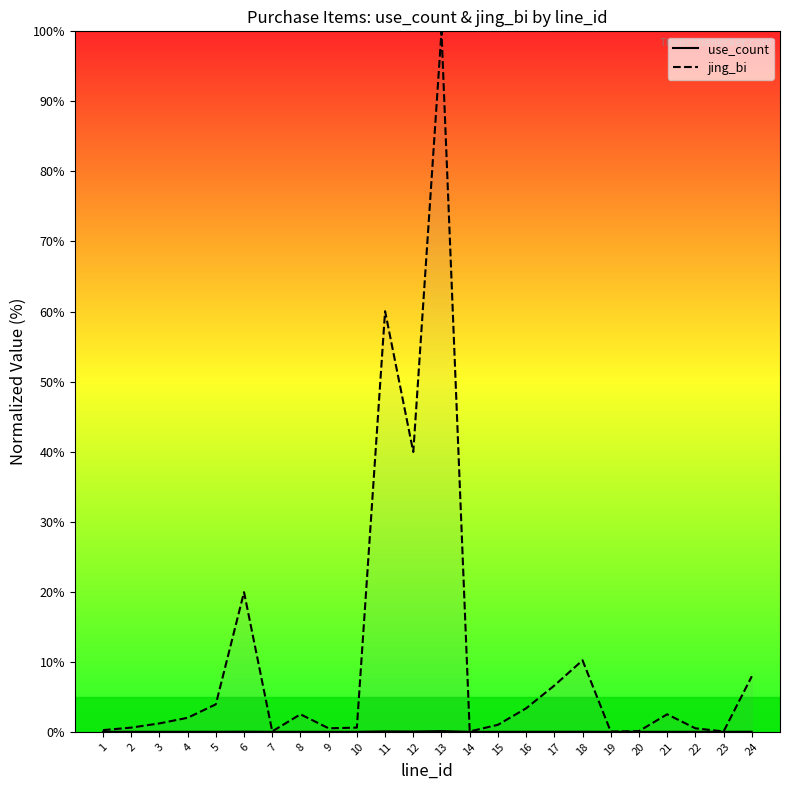

How many distinct data groups are displayed?

2